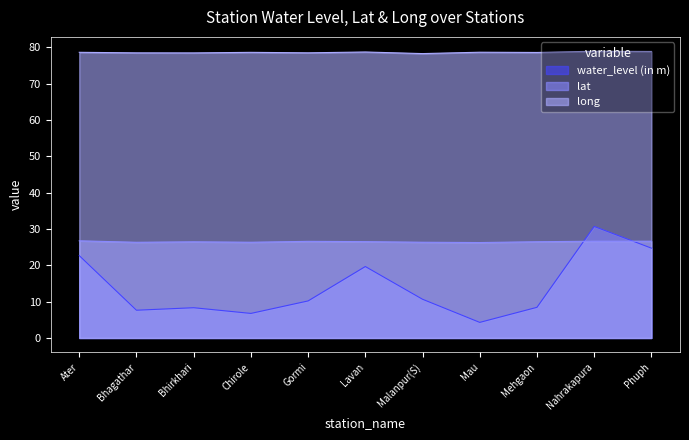

Which series has the widest spread of values?

water_level (in m)